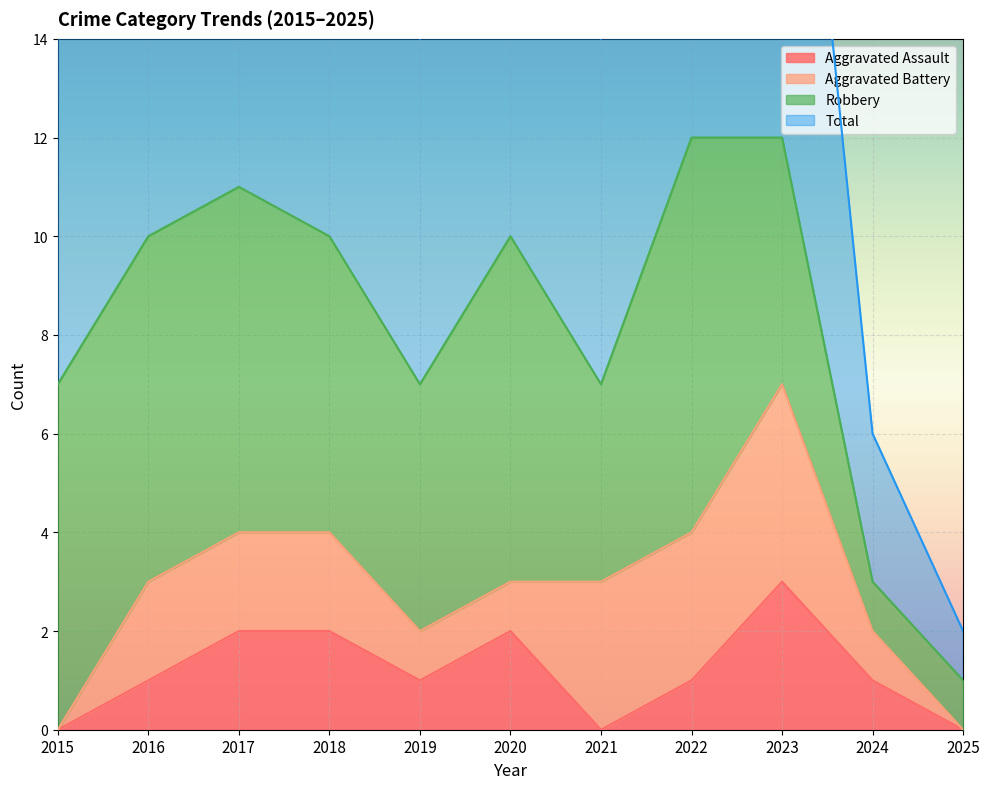

What is the average value of the Aggravated Assault series?

1